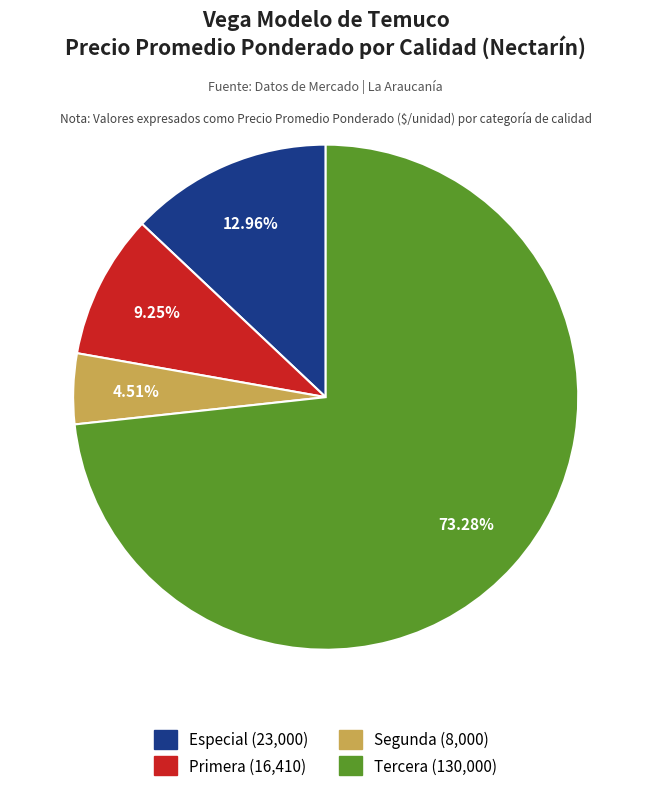

Count the number of slices in the pie.

4